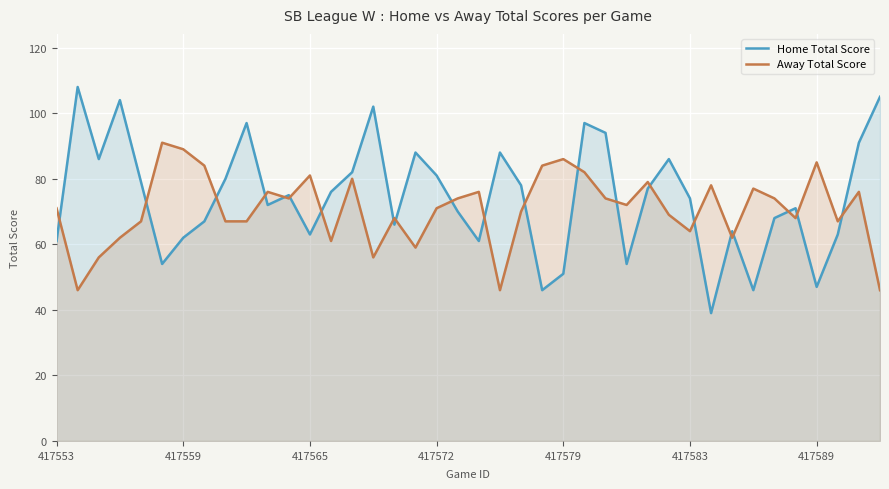

Which series has the widest spread of values?

Home Total Score